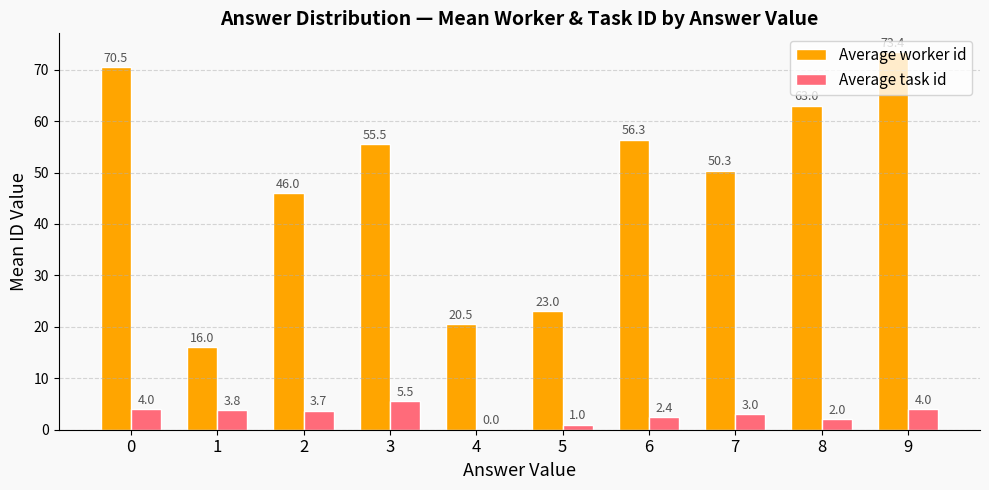

Does the chart contain stacked bars?

No